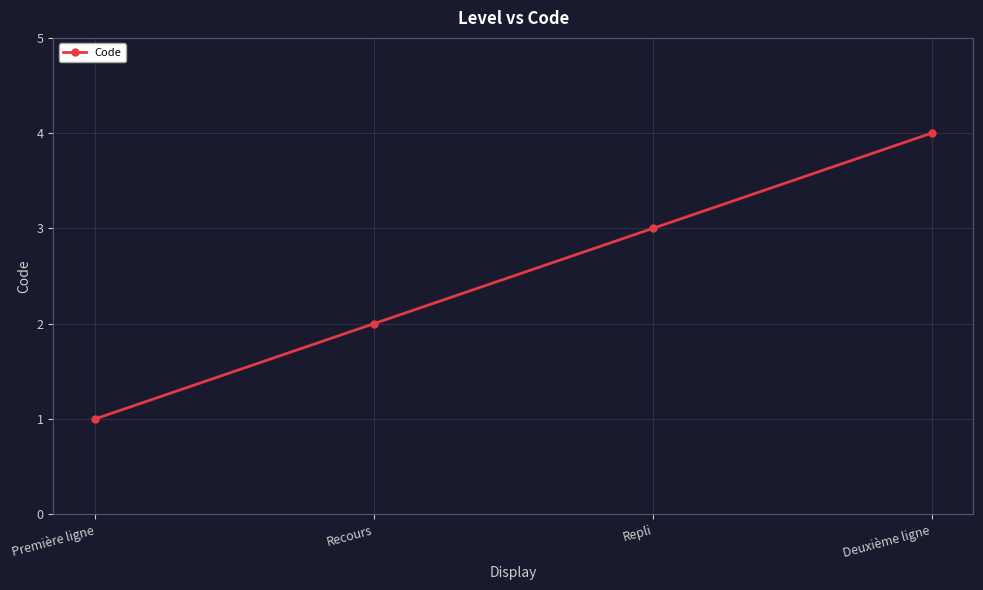

What is the approximate value at Recours?

2